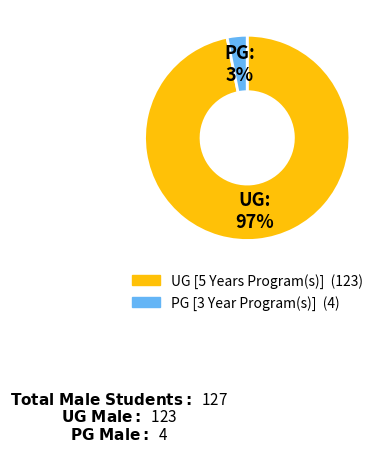

Count the number of slices in the pie.

2